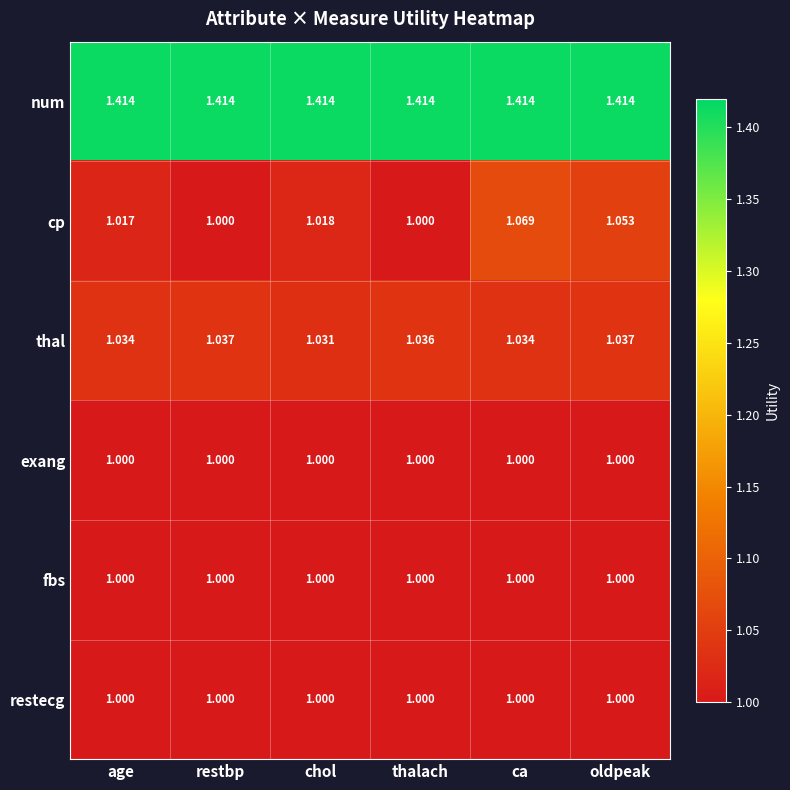

Which series has the widest spread of values?

cp